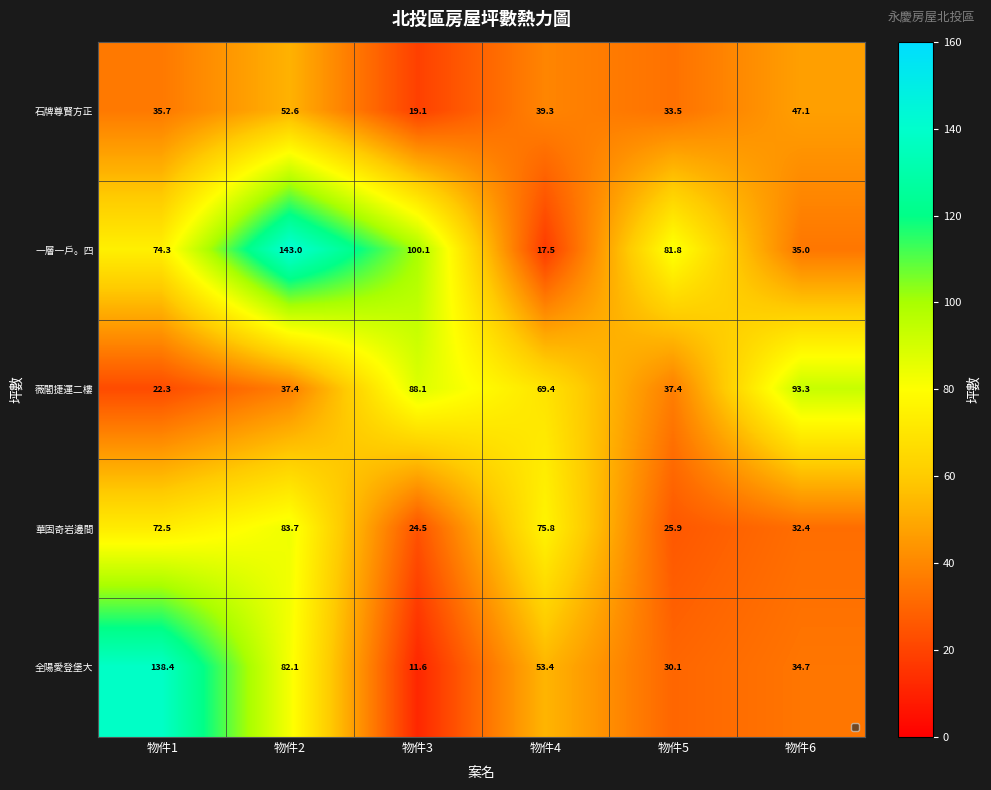

Reading left to right, what are all the values shown in this chart?

石牌尊賢方正: 物件1=35.7	物件2=52.6	物件3=19.1	物件4=39.3	物件5=33.5	物件6=47.1
一層一戶。四: 物件1=74.3	物件2=143.0	物件3=100.1	物件4=17.5	物件5=81.8	物件6=35.0
薇閣捷運二樓: 物件1=22.3	物件2=37.4	物件3=88.1	物件4=69.4	物件5=37.4	物件6=93.3
華固奇岩邊間: 物件1=72.5	物件2=83.7	物件3=24.5	物件4=75.8	物件5=25.9	物件6=32.4
全陽愛登堡大: 物件1=138.4	物件2=82.1	物件3=11.6	物件4=53.4	物件5=30.1	物件6=34.7